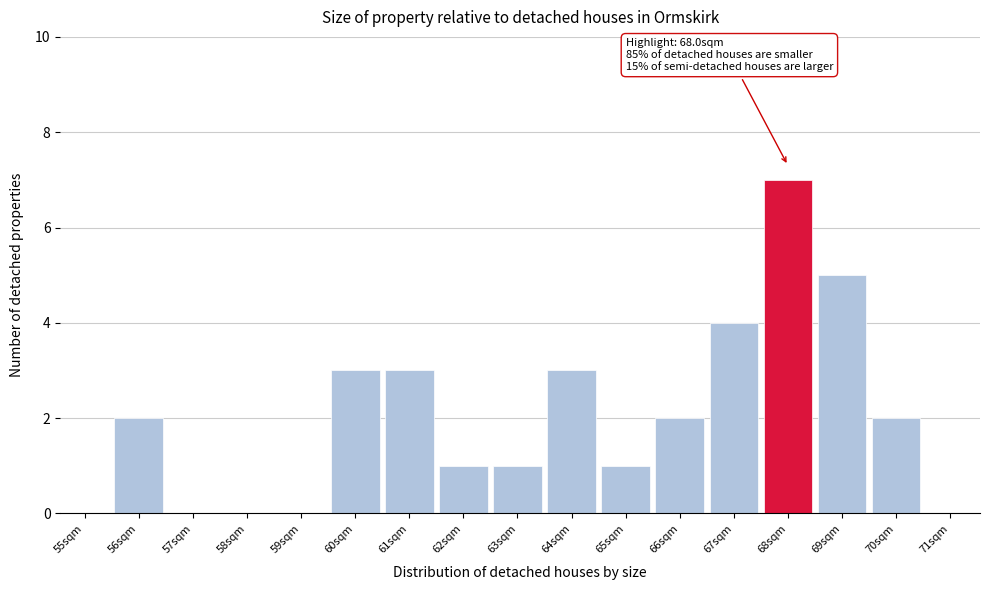

Reading left to right, extract all data points from this chart.

55sqm=0	56sqm=2	57sqm=0	58sqm=0	59sqm=0	60sqm=3	61sqm=3	62sqm=1	63sqm=1	64sqm=3	65sqm=1	66sqm=2	67sqm=4	68sqm=7	69sqm=5	70sqm=2	71sqm=0